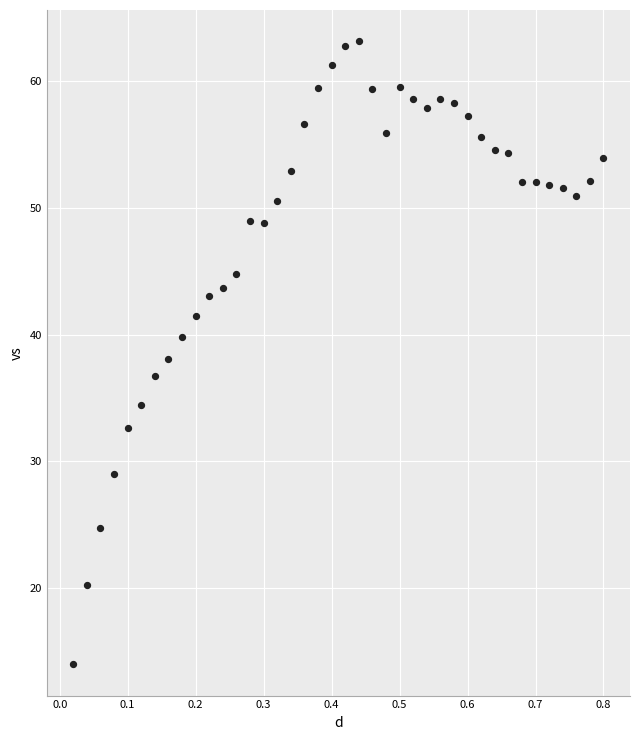

What is the range of X values (max minus min)?

0.8